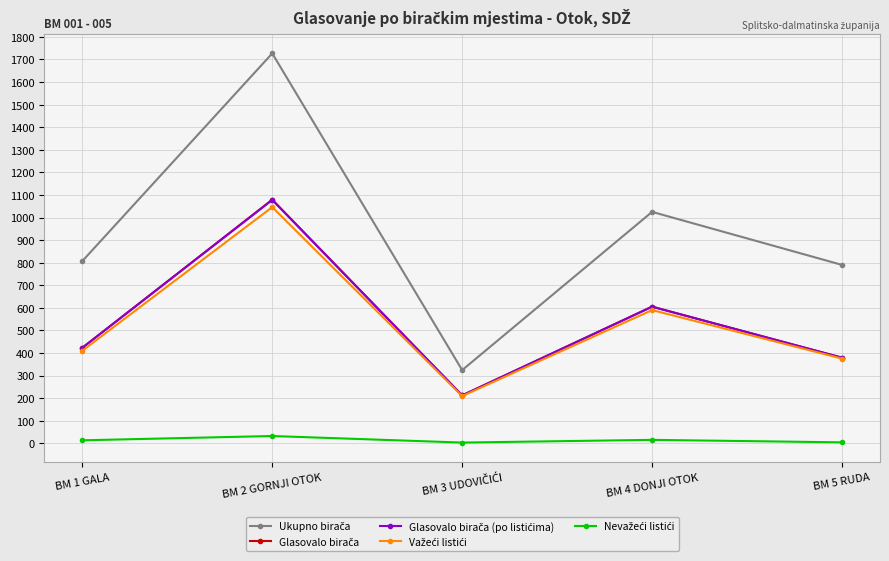

What is the label of the 1st point from the right?

BM 5 RUDA